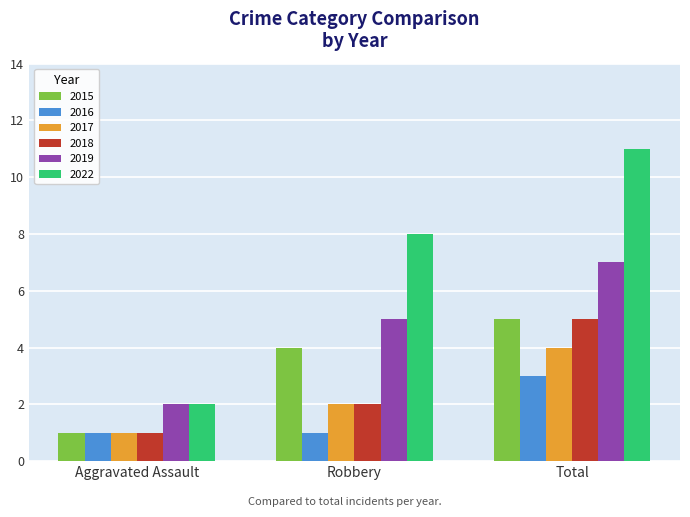

Which category has the highest value in the 2019 series?

Total